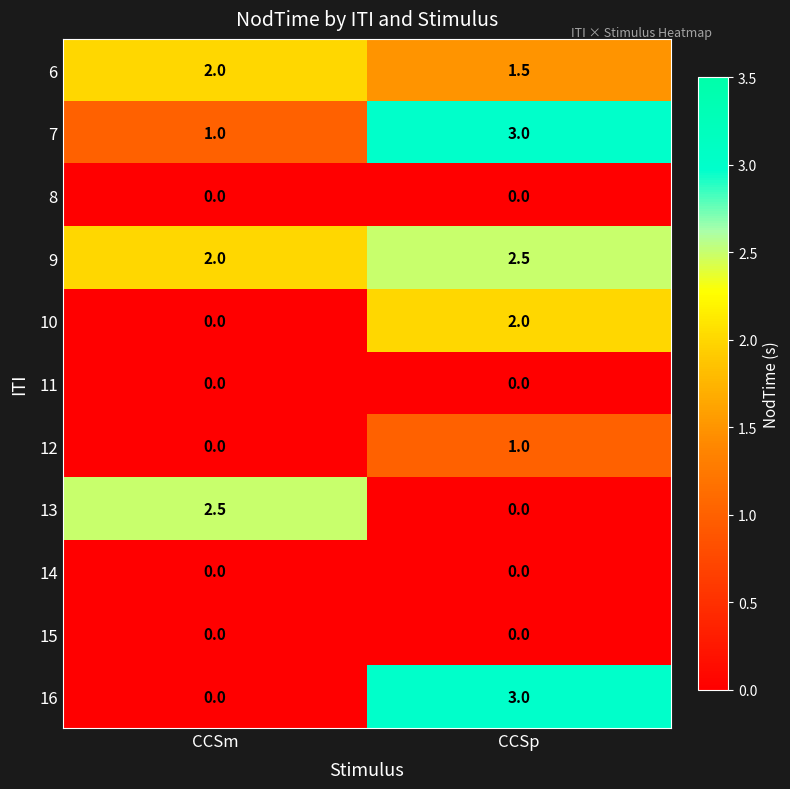

Reading left to right, list all the values displayed in this chart.

6: CCSm=2.0	CCSp=1.5
7: CCSm=1.0	CCSp=3.0
8: CCSm=0.0	CCSp=0.0
9: CCSm=2.0	CCSp=2.5
10: CCSm=0.0	CCSp=2.0
11: CCSm=0.0	CCSp=0.0
12: CCSm=0.0	CCSp=1.0
13: CCSm=2.5	CCSp=0.0
14: CCSm=0.0	CCSp=0.0
15: CCSm=0.0	CCSp=0.0
16: CCSm=0.0	CCSp=3.0